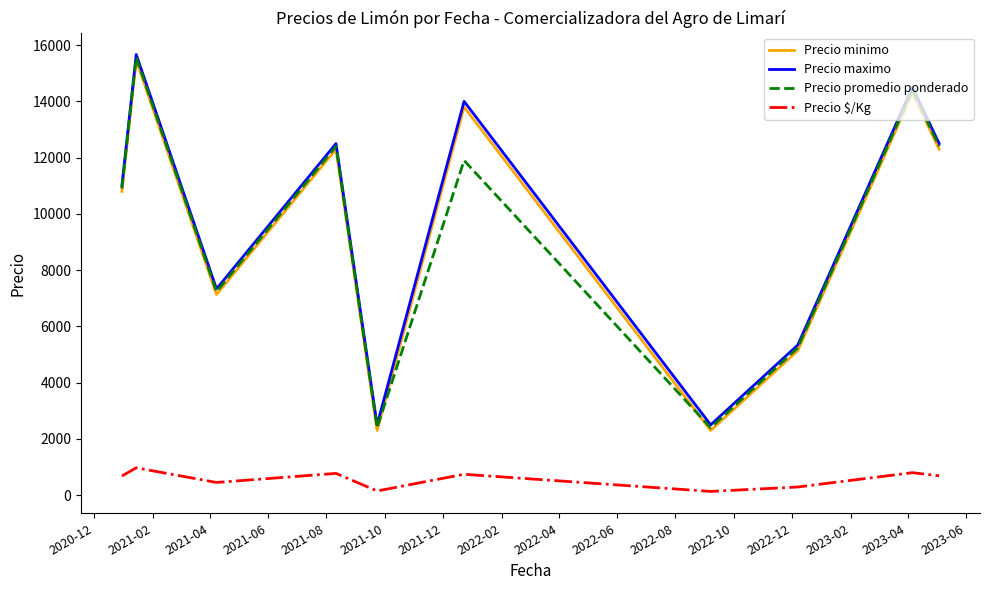

How many interior local peaks does the Precio maximo series have?

4